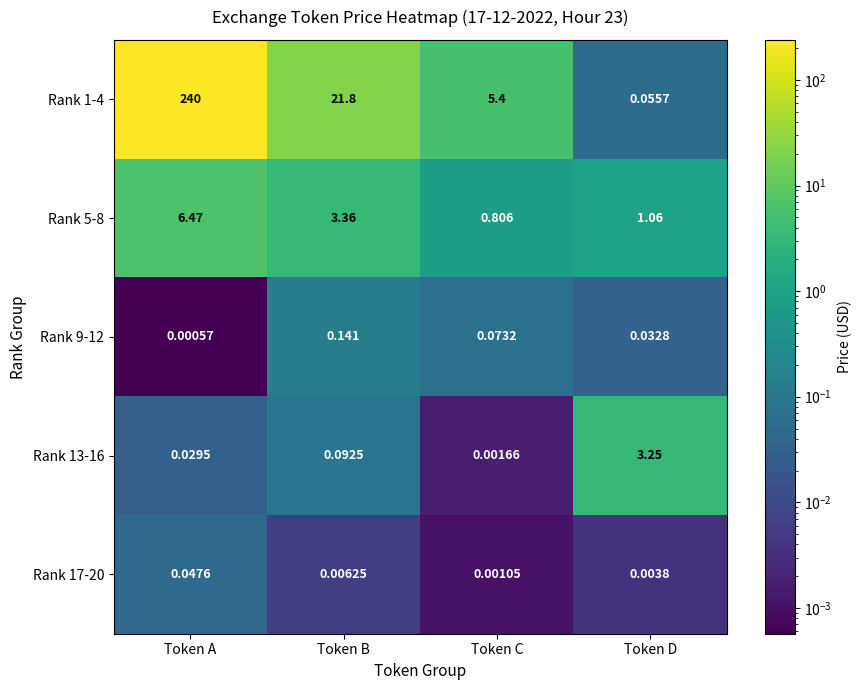

What is the total value across all series at Token D?

4.4